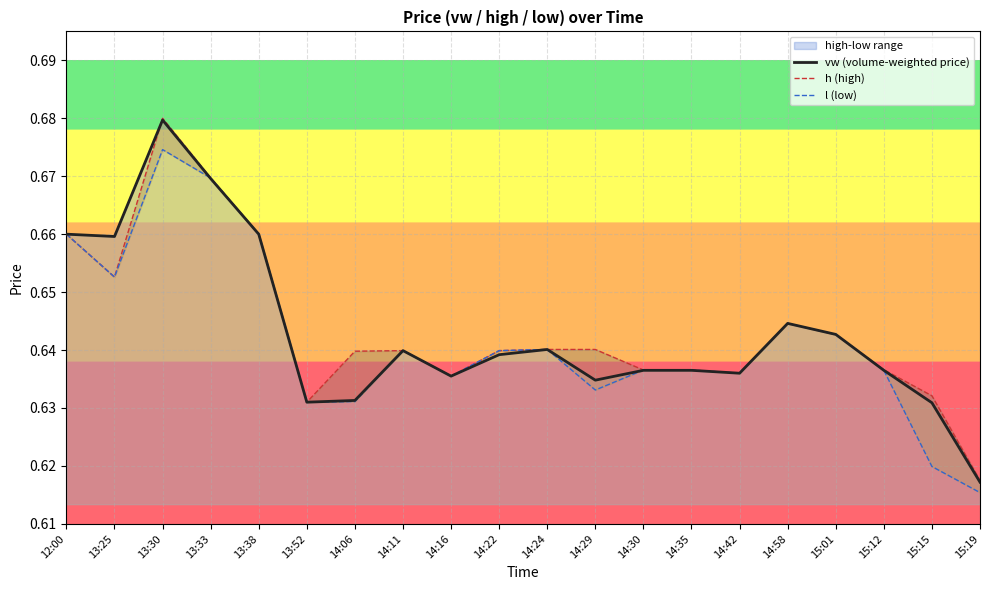

How many intersections are there between h (high) and vw (volume-weighted price)?

2